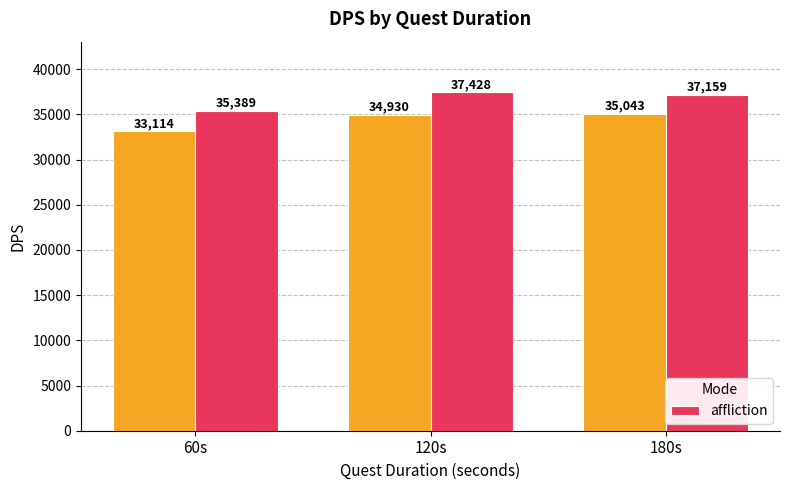

What is the value of the 3rd bar from the left?

37159